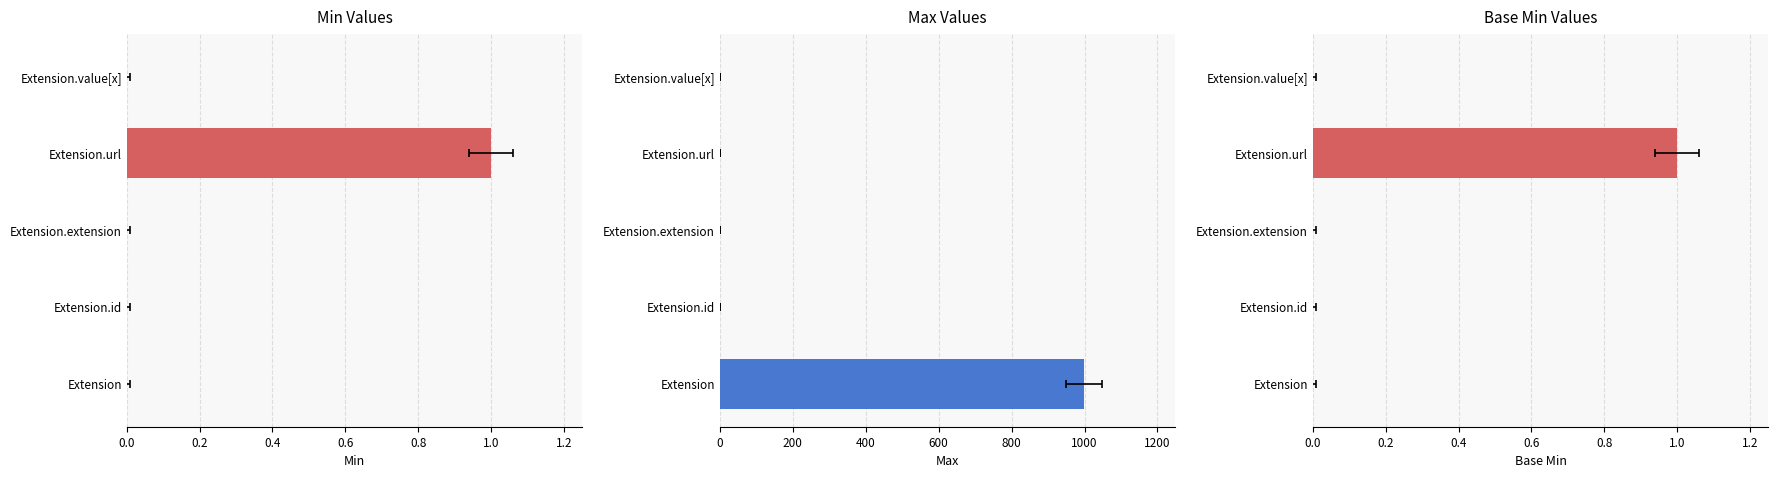

True or false: Max has a value of 0 at 0.8.

False